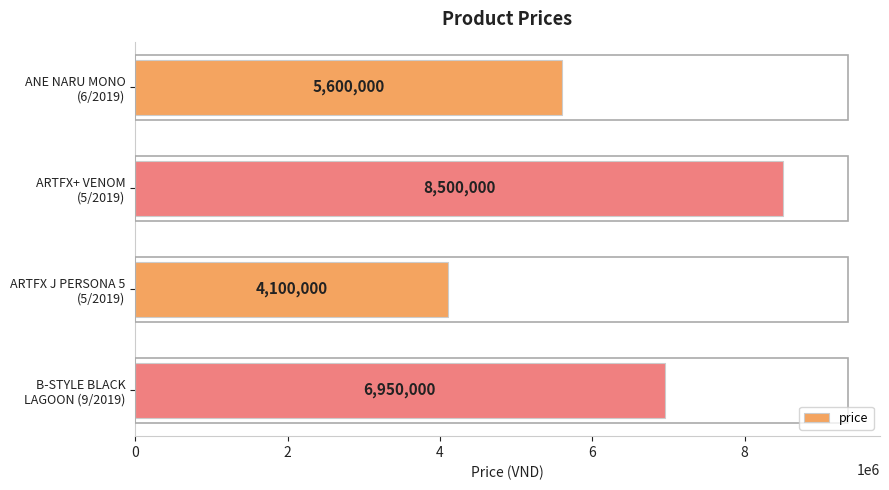

What is the minimum value shown in the chart?

4100000